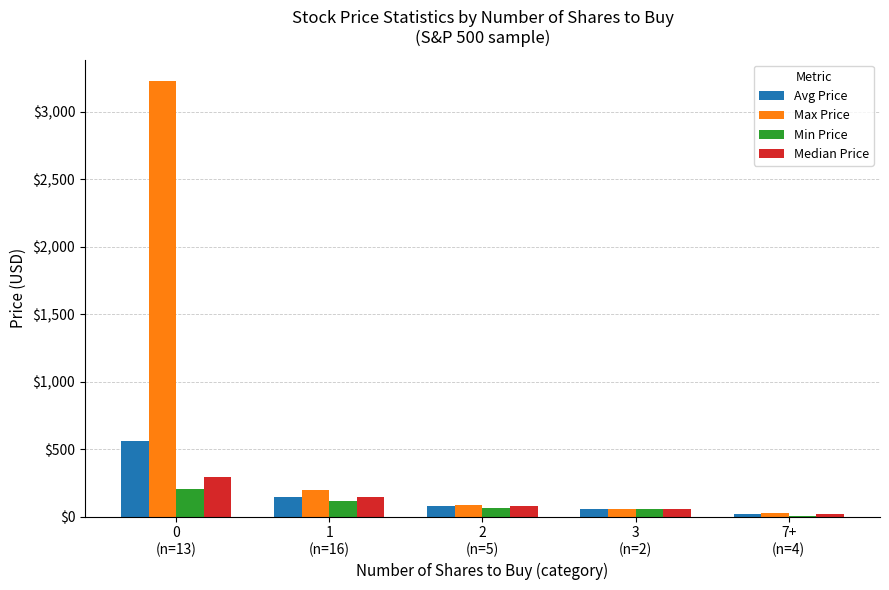

What is the sum of all Avg Price values?

859.8